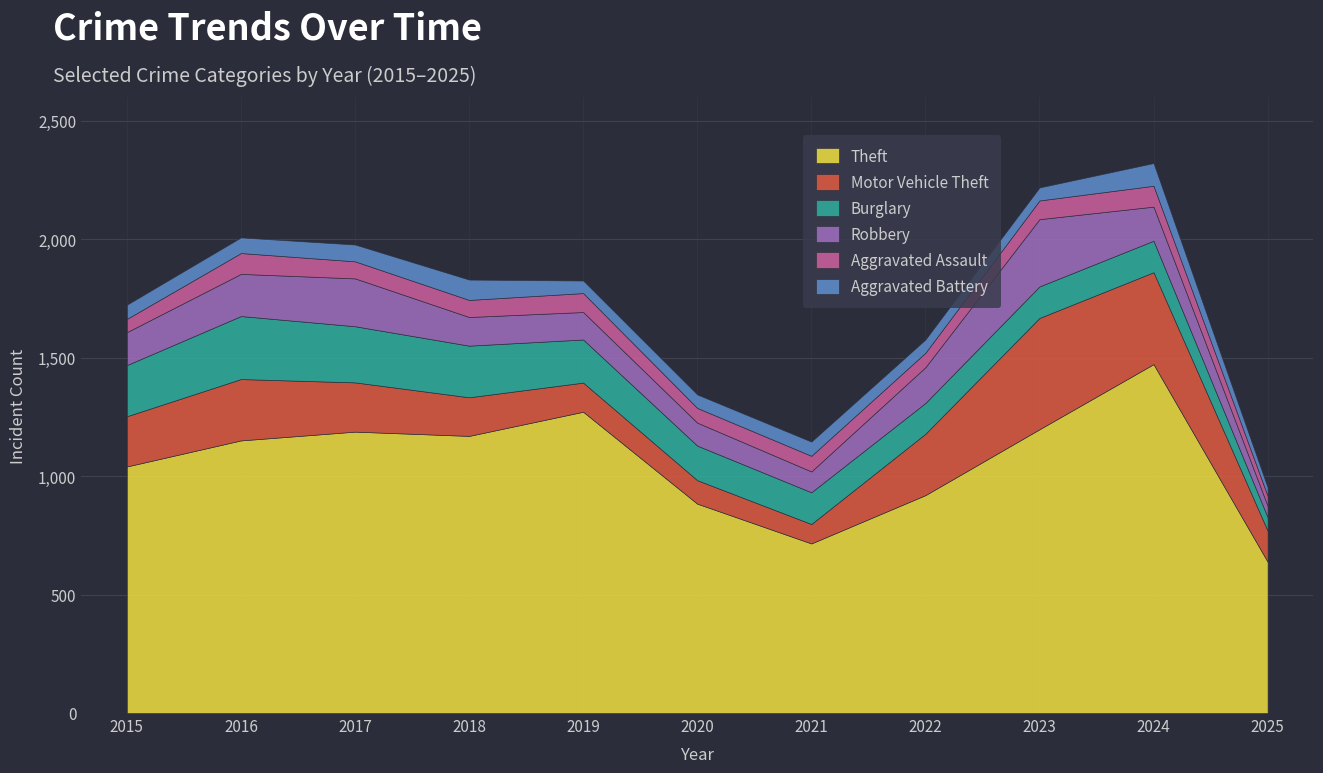

Which series changed the most between 2018 and 2023?

Motor Vehicle Theft